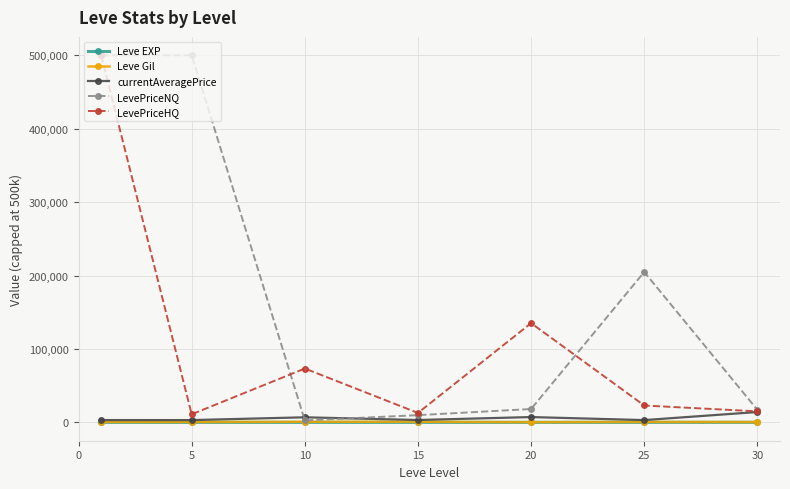

How many distinct data groups are displayed?

5